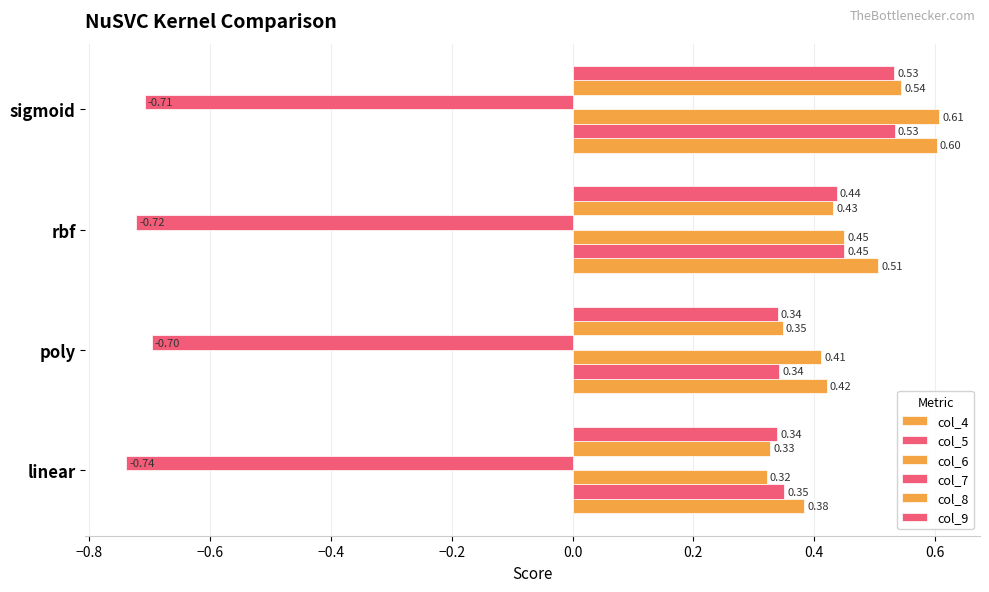

How many series are shown in this chart?

6